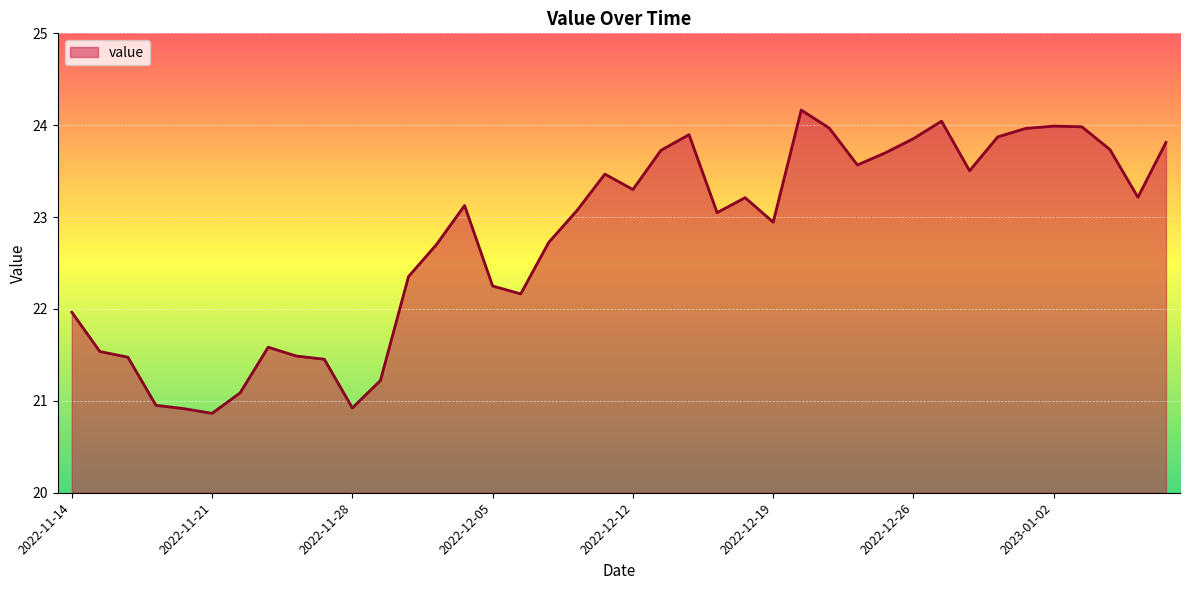

What is the smallest value displayed?

20.9